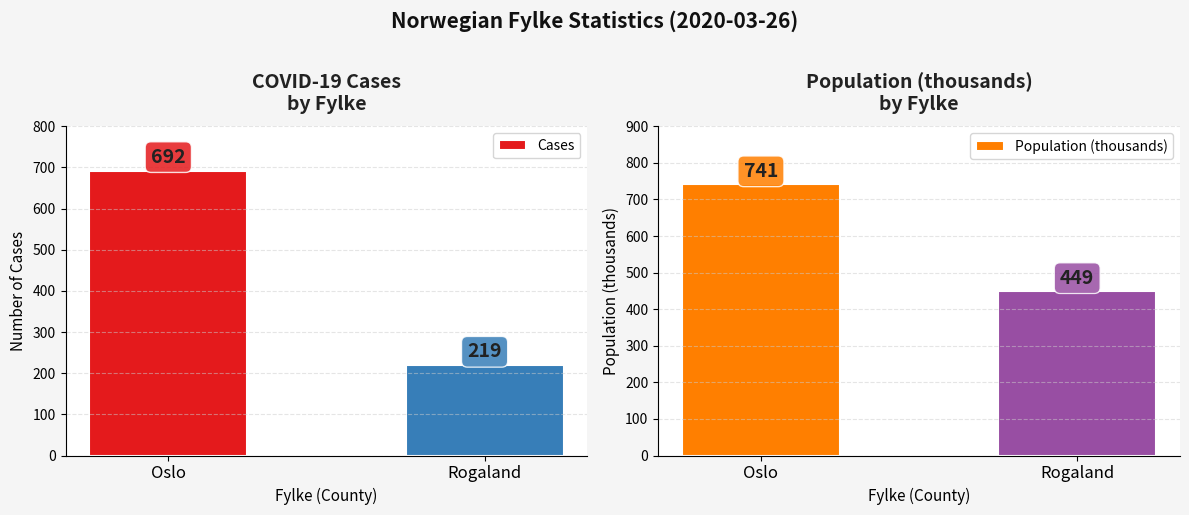

Reading left to right, transcribe all the data shown in this chart.

Cases: Oslo=692	Rogaland=219
Population (thousands): Oslo=741	Rogaland=449